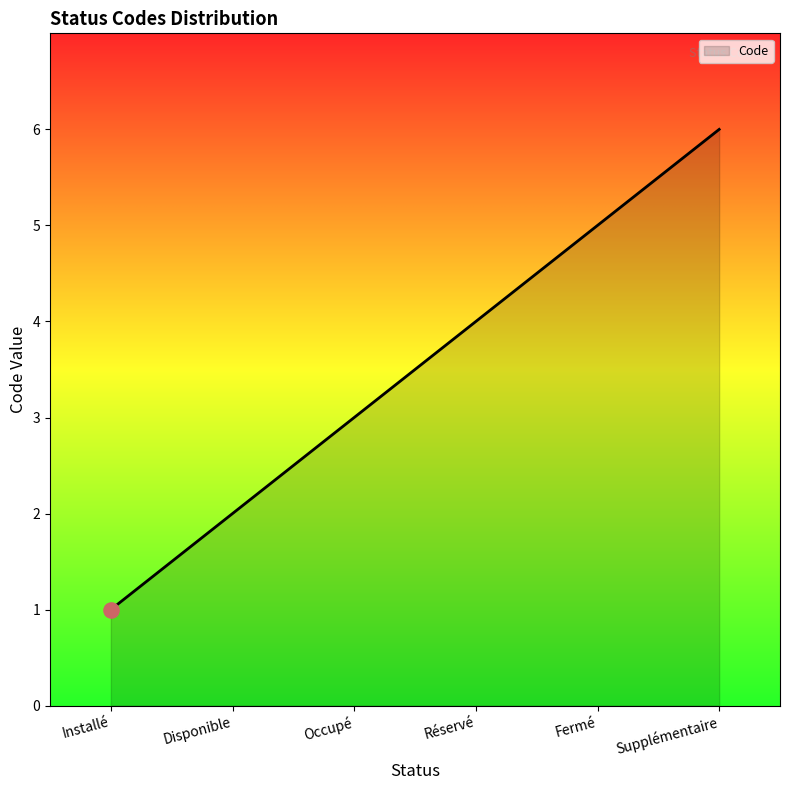

What is the change in value from Disponible to Fermé?

+3